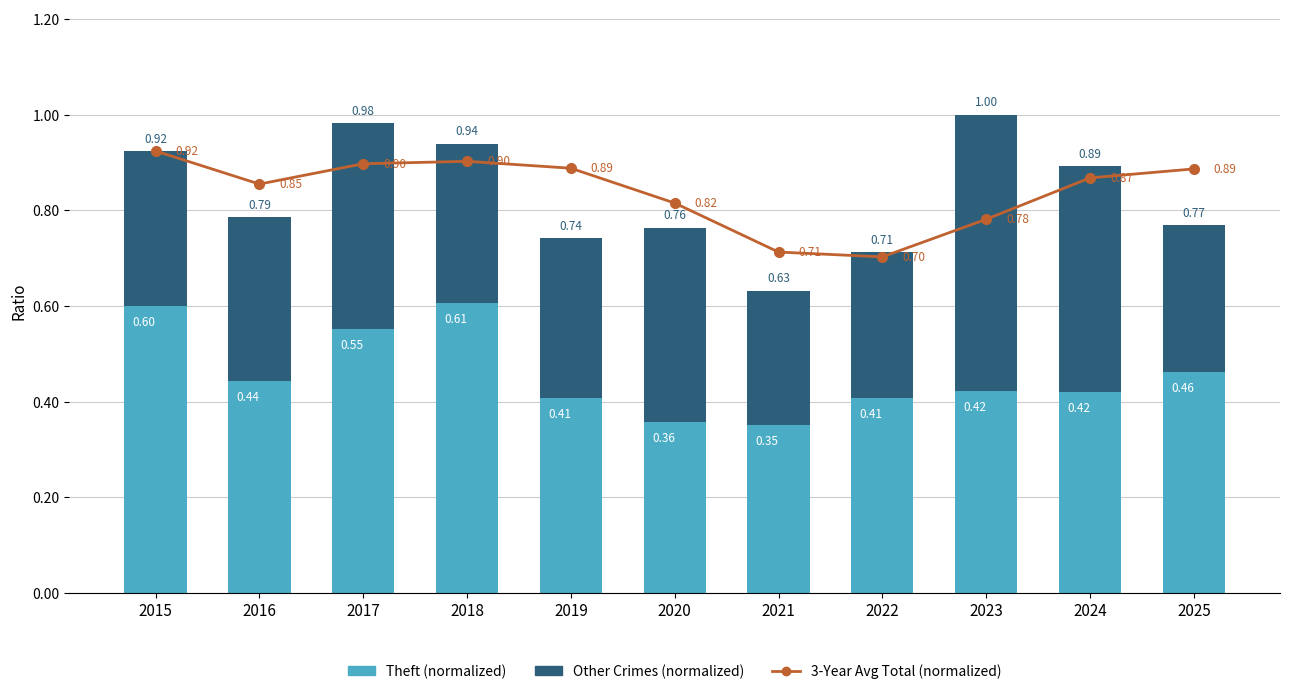

Reading left to right, extract all data points from this chart.

3-Year Avg Total (normalized): 0.9	0.9	0.9	0.9	0.9	0.8	0.7	0.7	0.8	0.9	0.9
Theft (normalized): 0.6	0.4	0.6	0.6	0.4	0.4	0.4	0.4	0.4	0.4	0.5
Other Crimes (normalized): 0.3	0.3	0.4	0.3	0.3	0.4	0.3	0.3	0.6	0.5	0.3